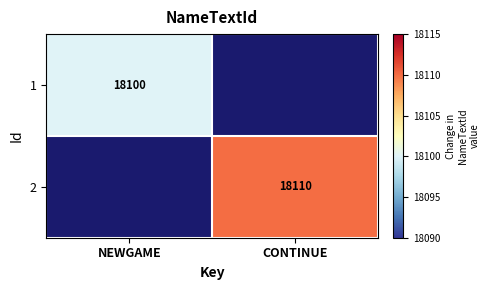

True or false: 1 has a value of 18100 at NEWGAME.

True